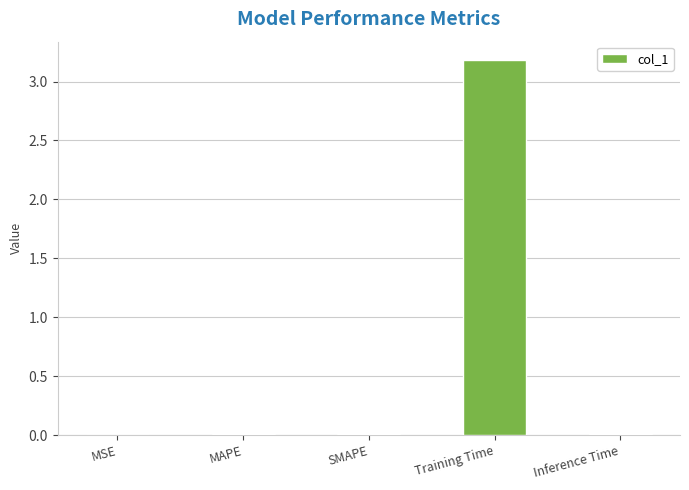

The value at MSE is 0.0. True or false?

True